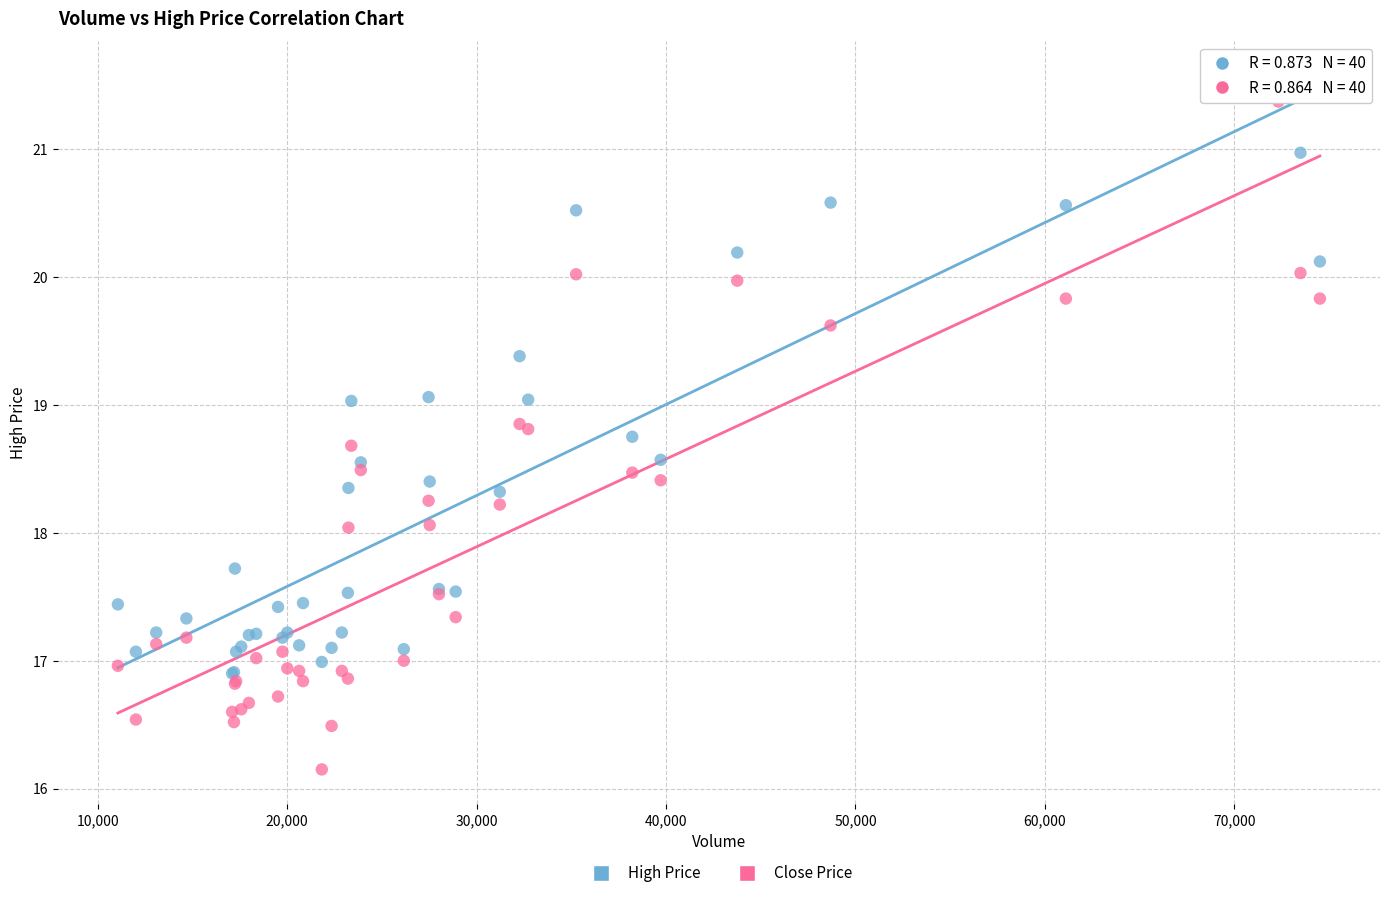

Which series reaches the minimum Y coordinate?

Close Price